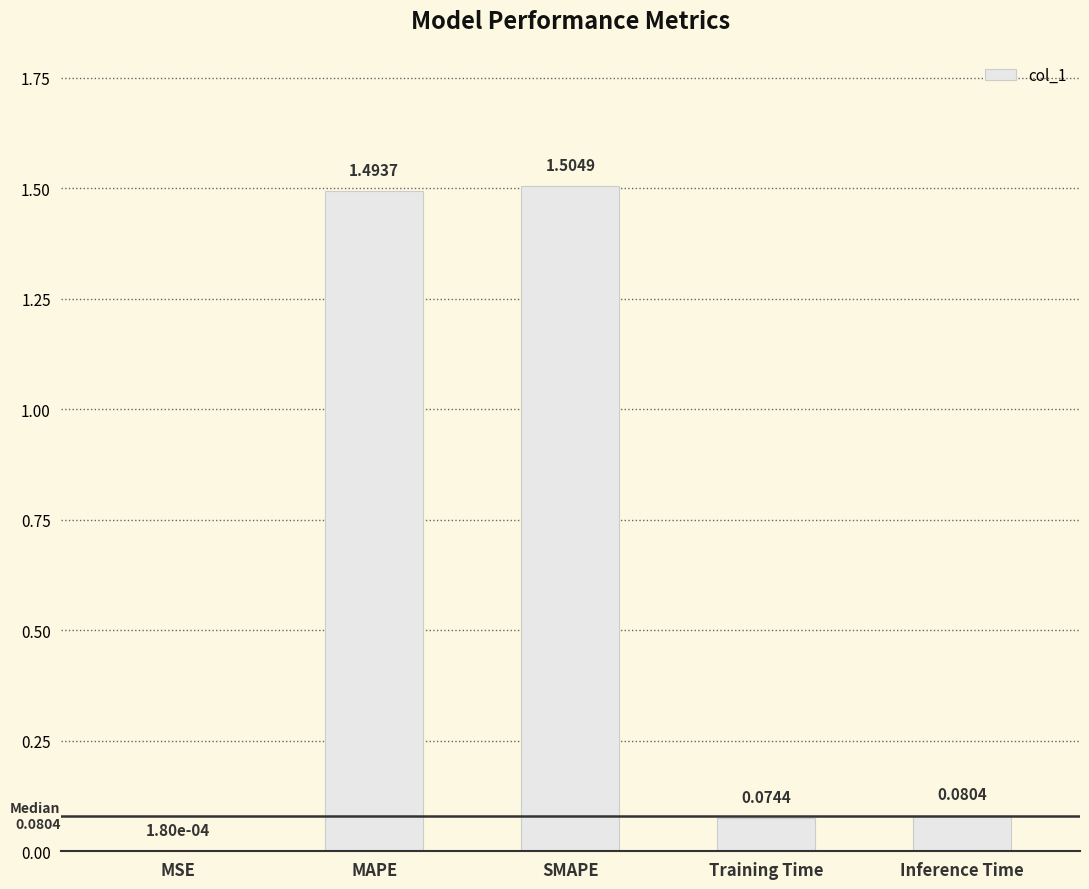

At which label is the value closest to 0?

MSE